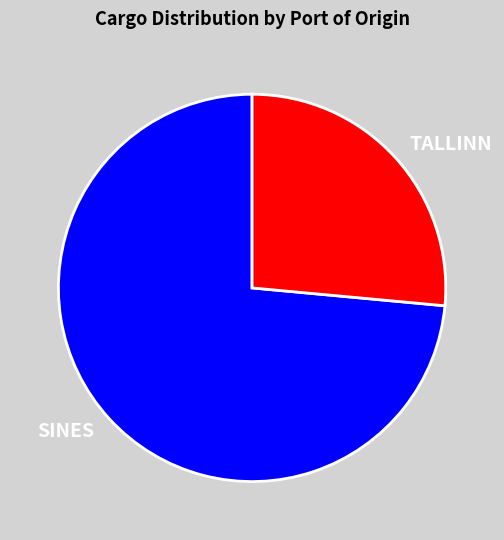

What is the ratio of the value at SINES to the value at TALLINN?

2.8